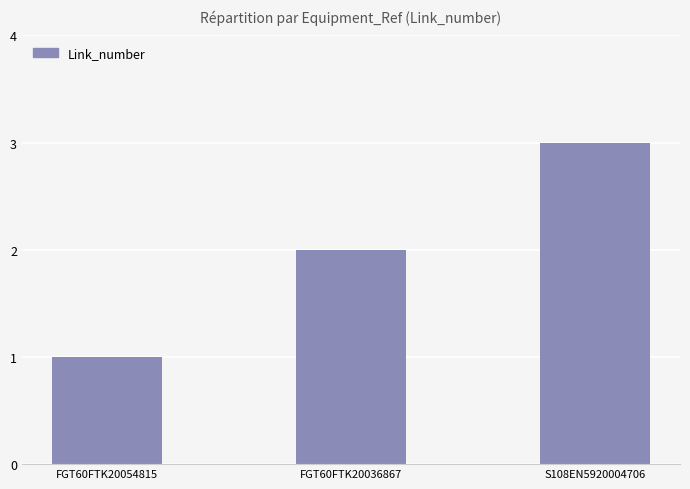

What is the ratio of the value at S108EN5920004706 to the value at FGT60FTK20036867?

1.5